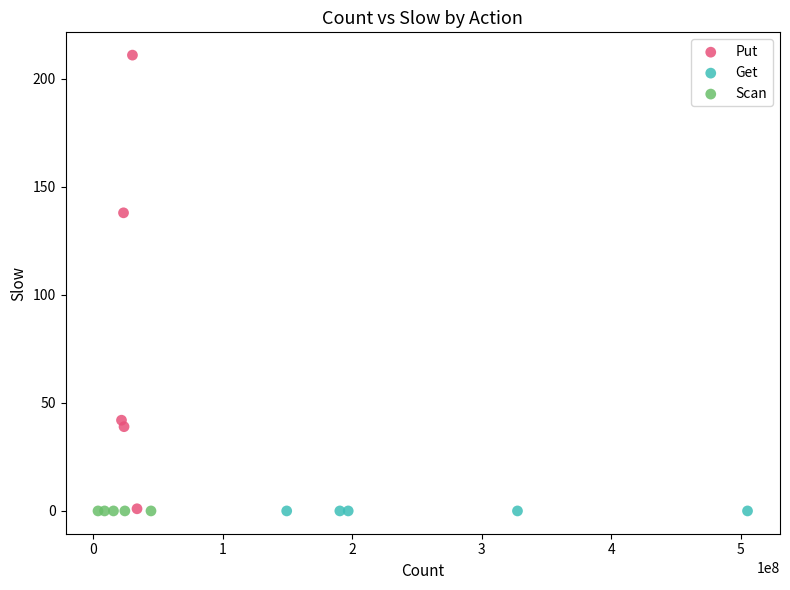

What are all the series names shown in the legend?

Put, Get, Scan